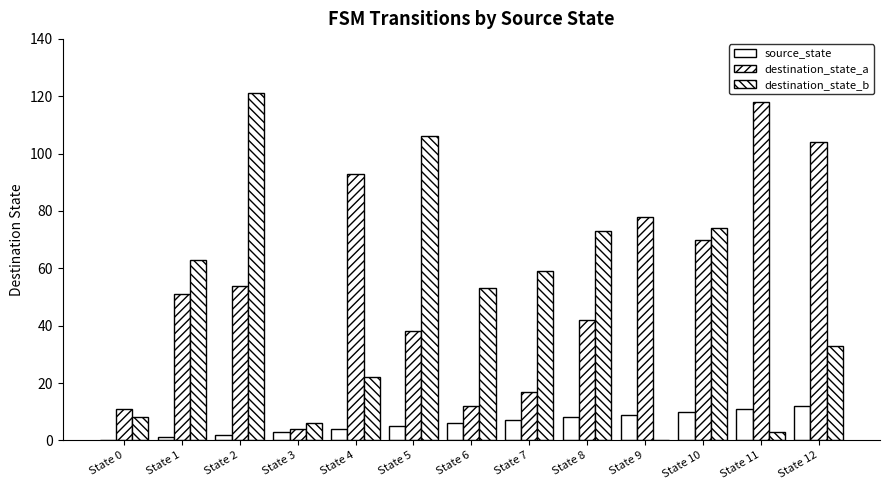

Which has a higher value, State 6 or State 0?

State 6